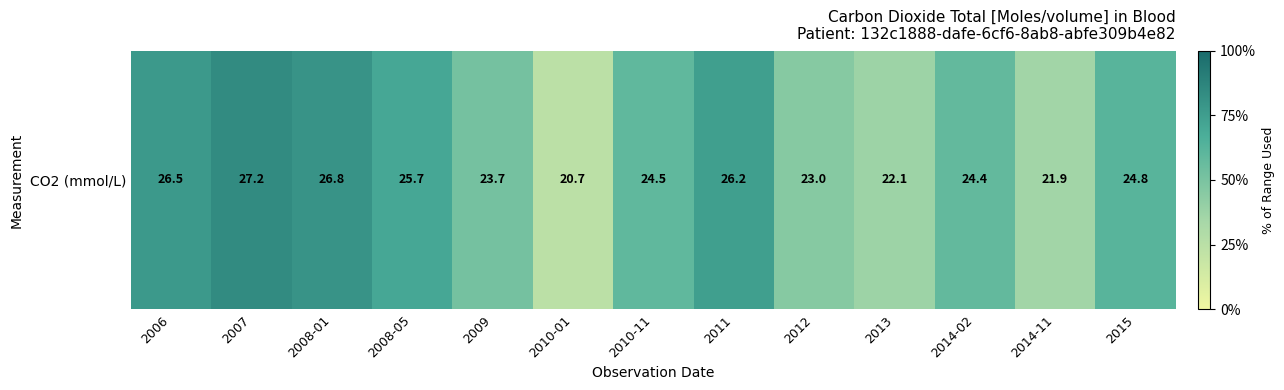

How many data points are above 24?

8